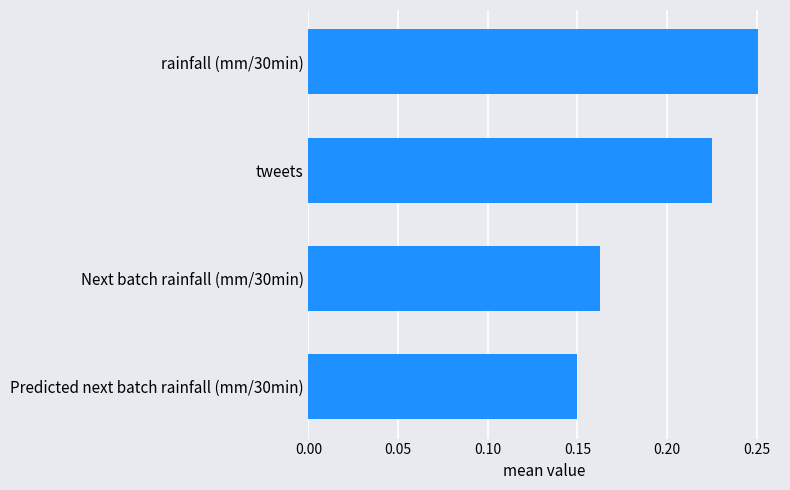

Are the bars horizontal?

Yes